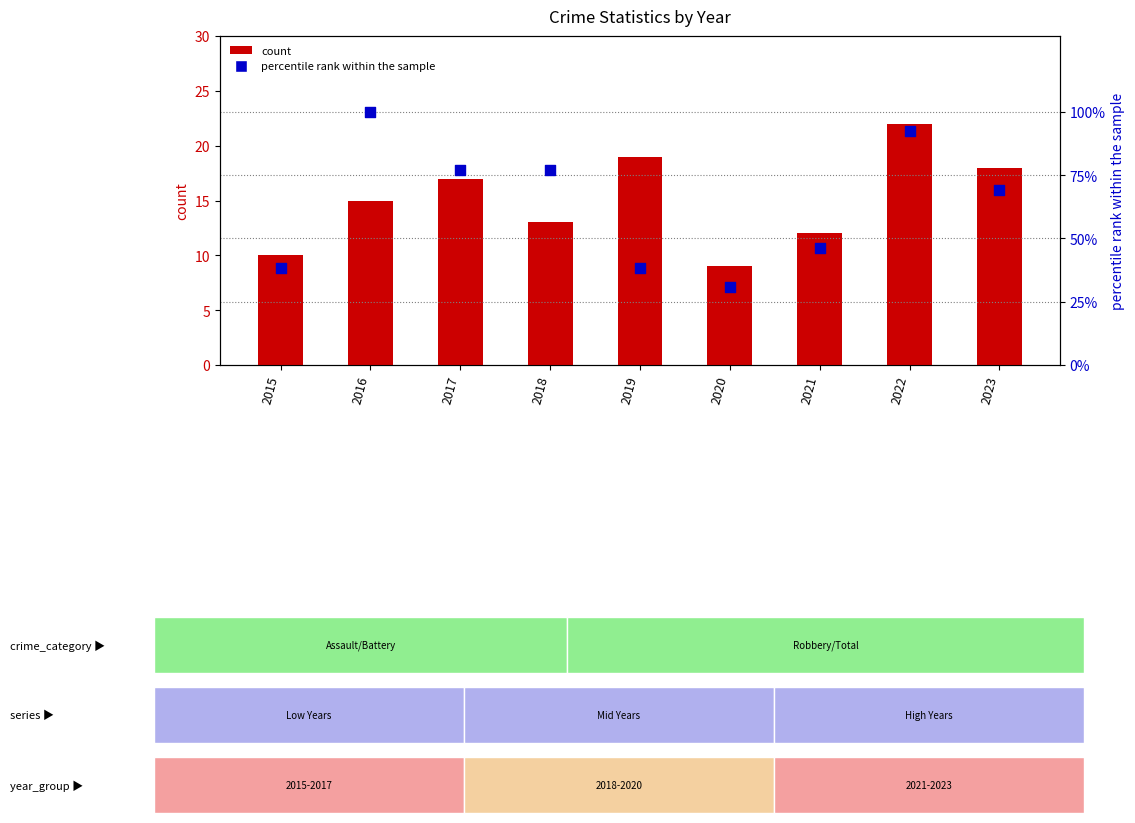

Which series has the widest spread of Y values?

percentile rank within the sample